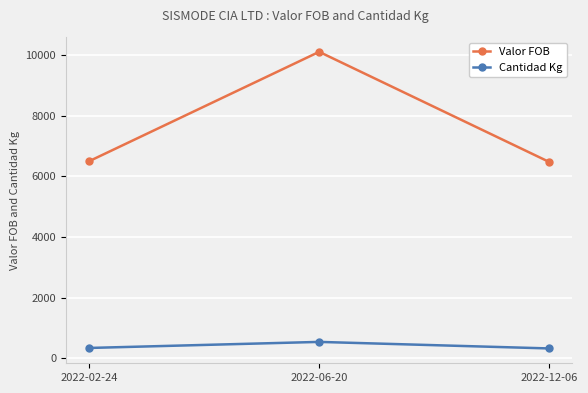

What position from the left is 2022-06-20?

2